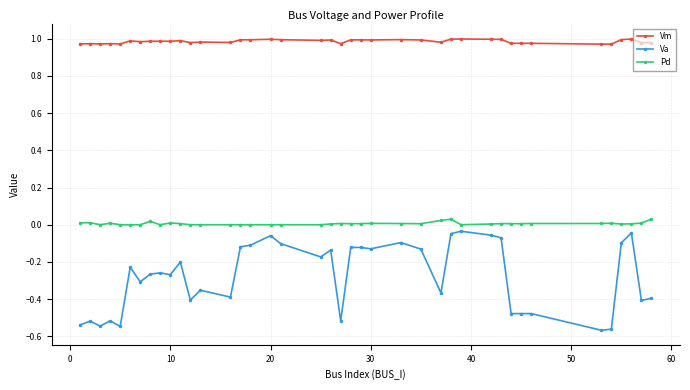

What is the difference between the maximum and minimum values in the Va series?

0.5